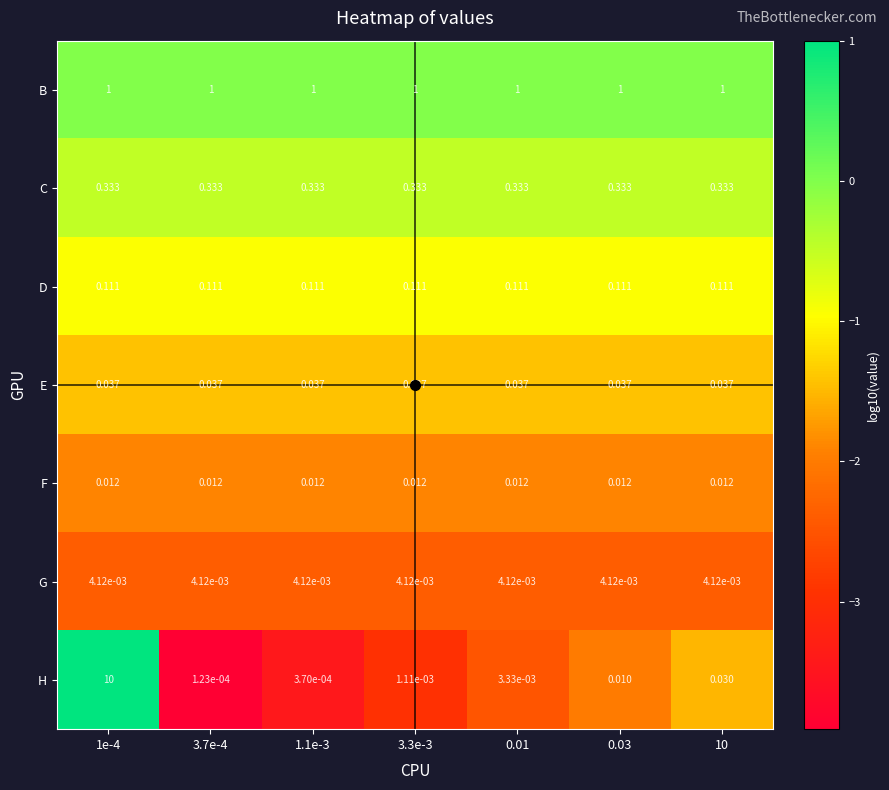

Between 1e-4 and 3.3e-3, which series saw the biggest shift?

H